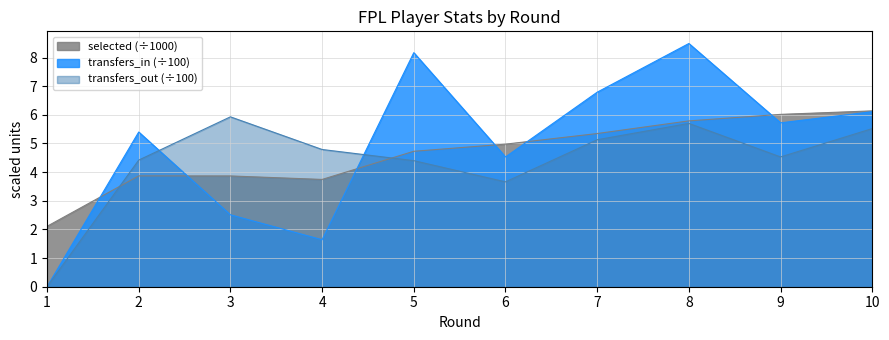

How many times do selected and transfers_in cross each other?

6